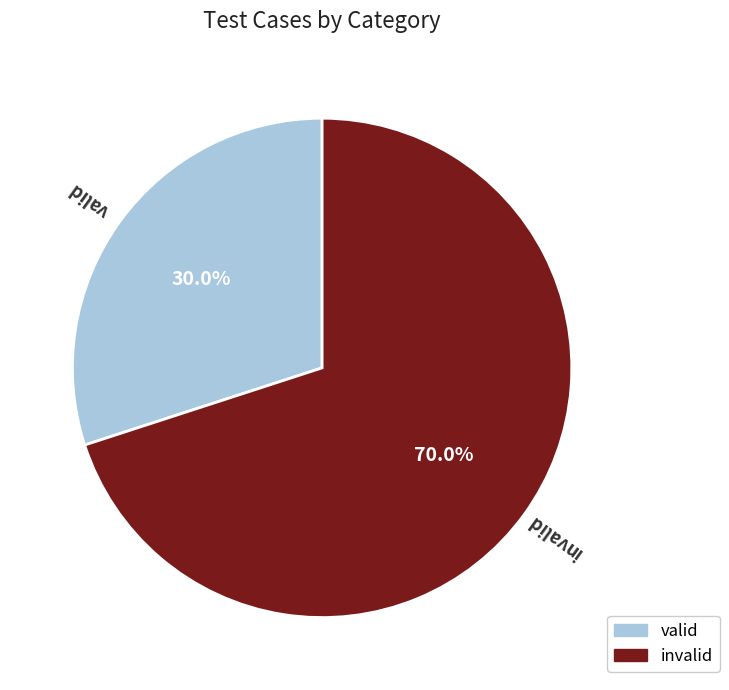

What is the smallest slice in the pie chart?

valid